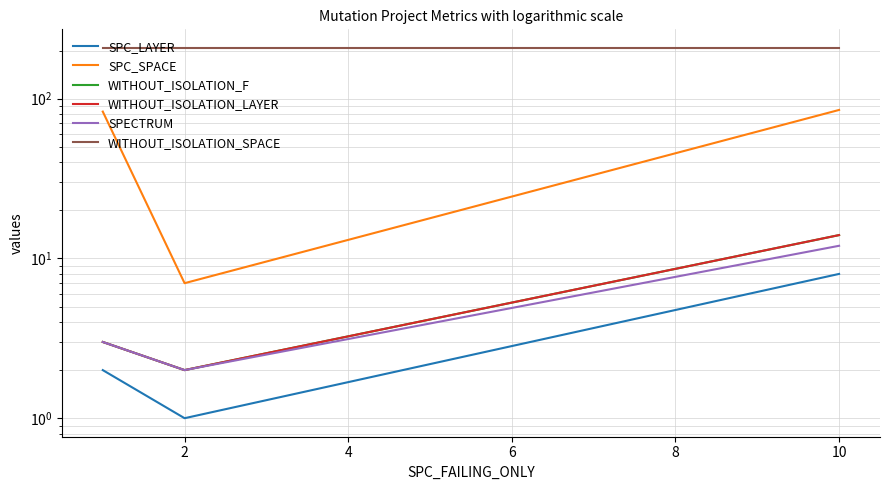

What is the value of the WITHOUT_ISOLATION_SPACE point at the 1st from the left?

208